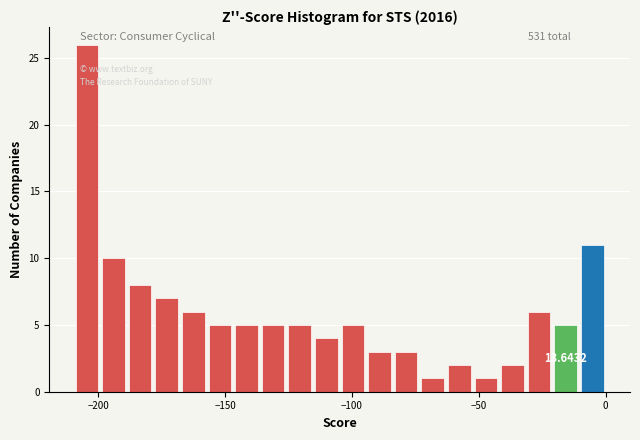

Read against the x-axis, roughly where is the centre of the tallest bar?

-205